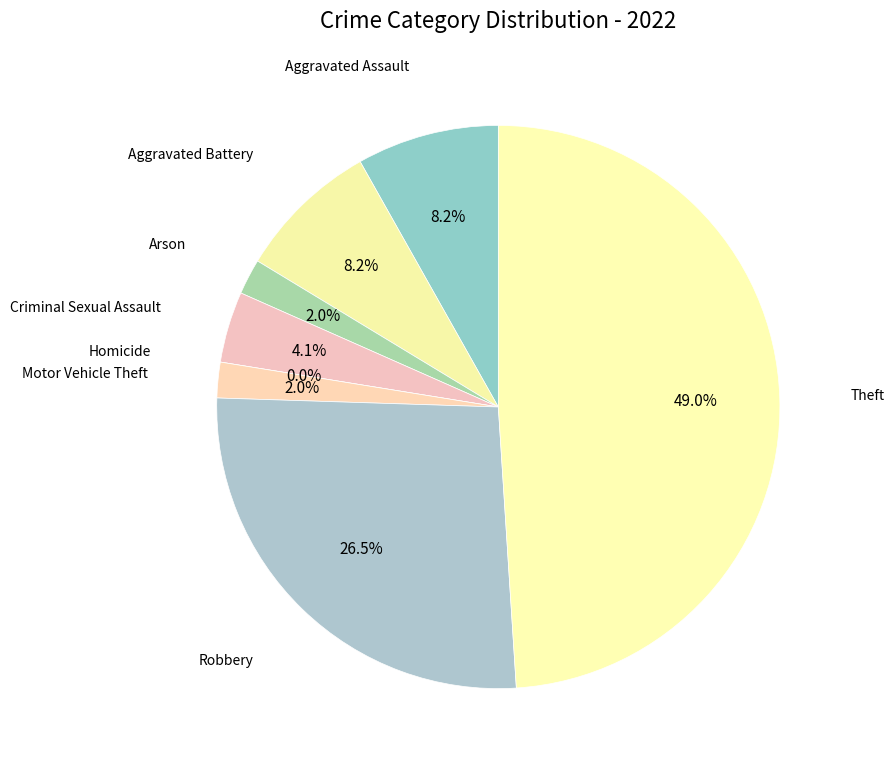

How many slices are in this pie chart?

8